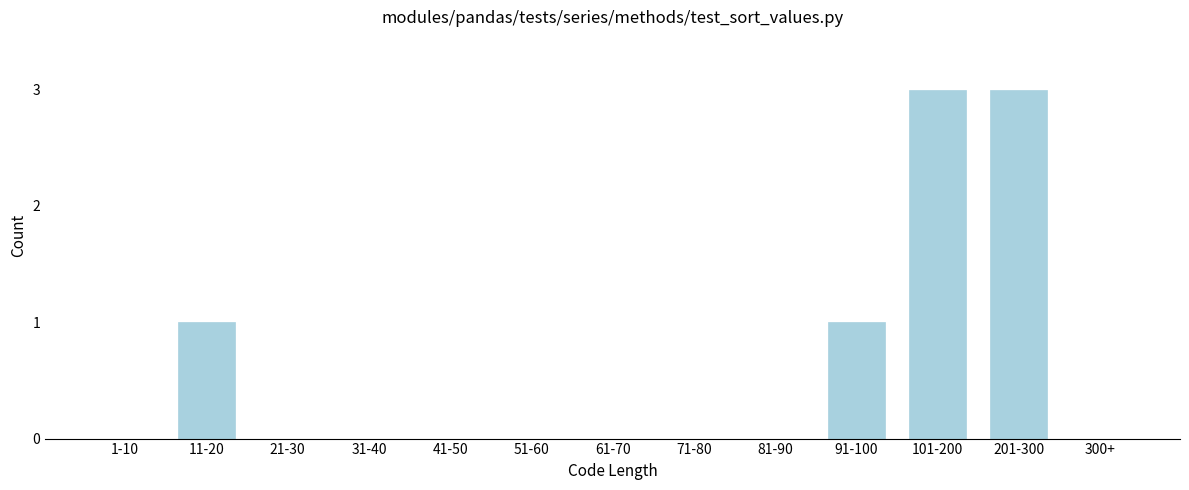

Reading right to left, what are all the values shown in this chart?

300+=0	201-300=3	101-200=3	91-100=1	81-90=0	71-80=0	61-70=0	51-60=0	41-50=0	31-40=0	21-30=0	11-20=1	1-10=0